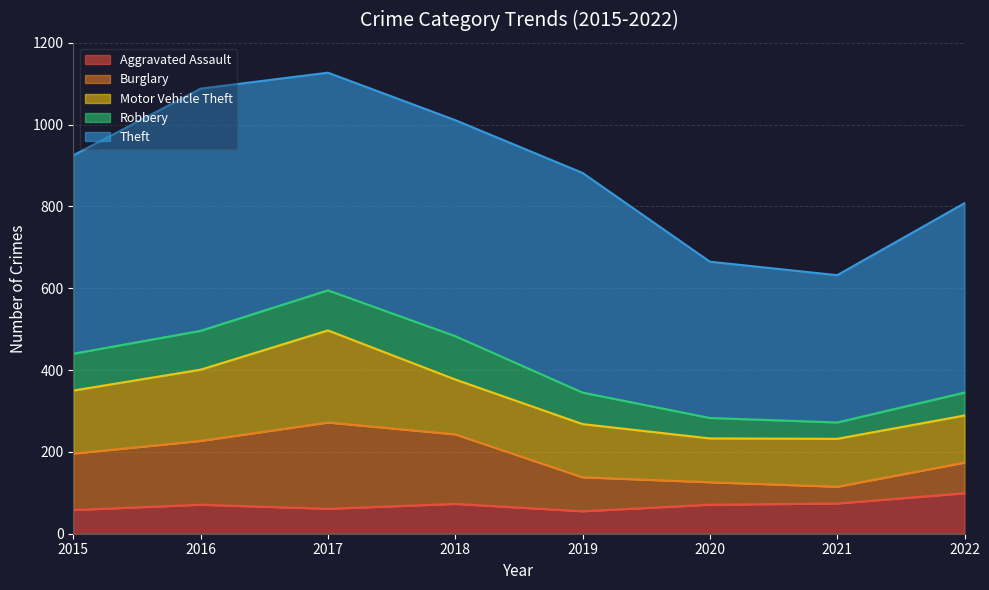

At which category is the sum across all series the highest?

2017